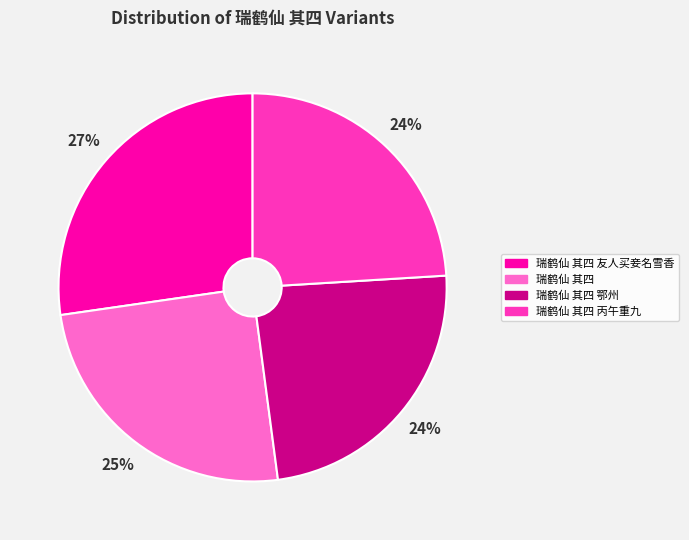

Does 瑞鹤仙 其四 鄂州 represent more than half of the total?

No